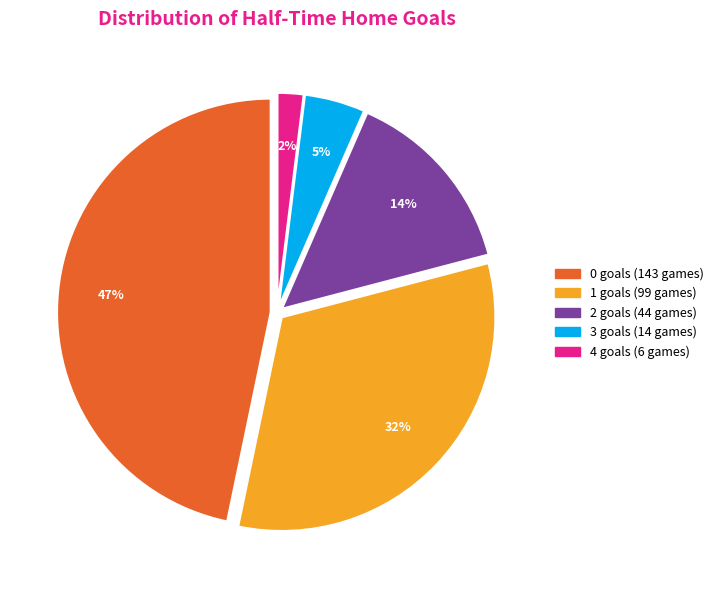

Is there any slice that represents more than half of the pie?

No